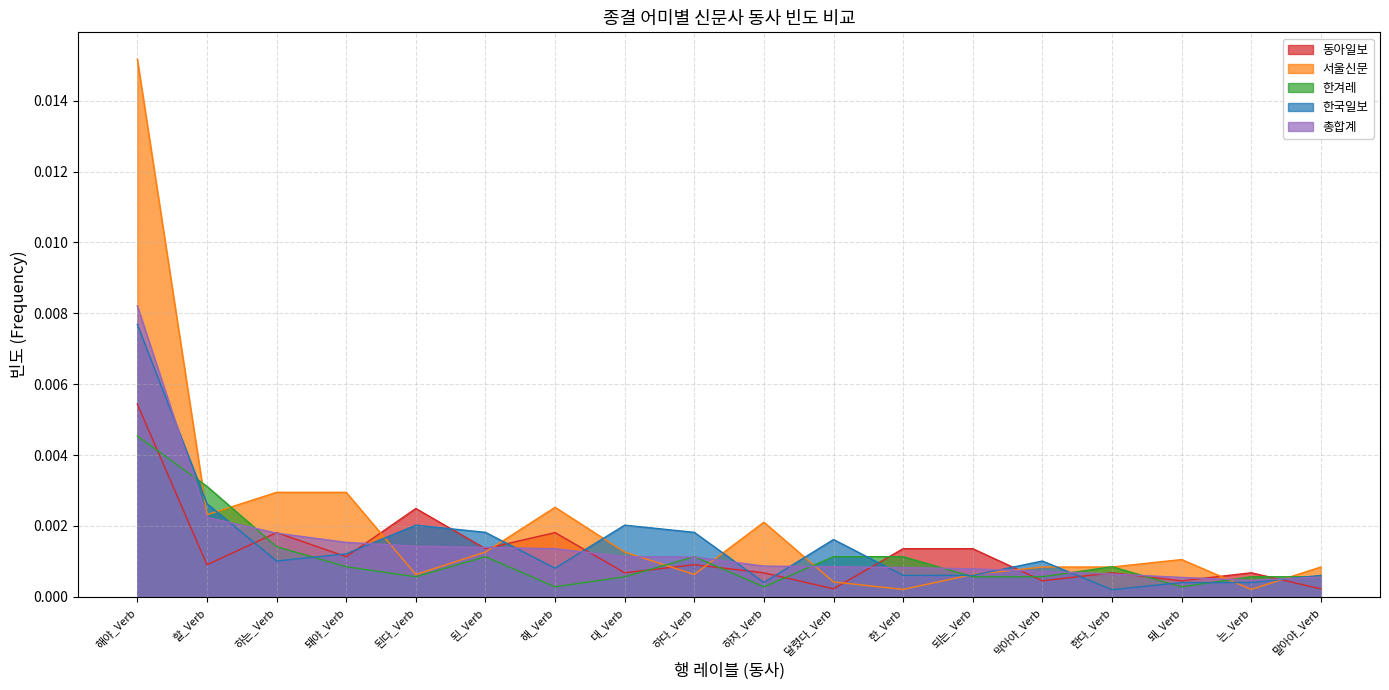

At which label does 총합계 reach its minimum?

는_Verb